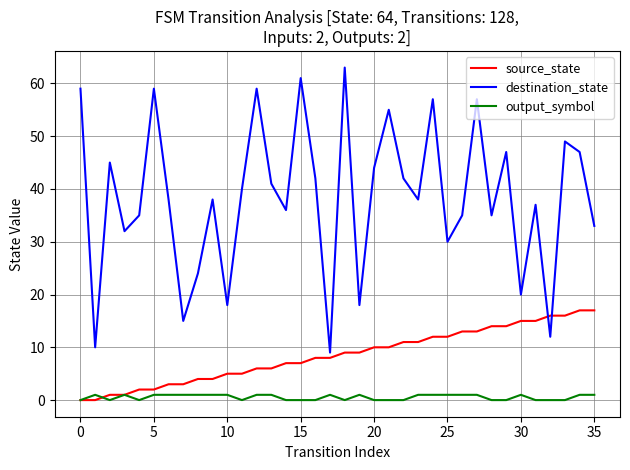

Which series ends up on top after the final intersection of source_state and output_symbol?

source_state